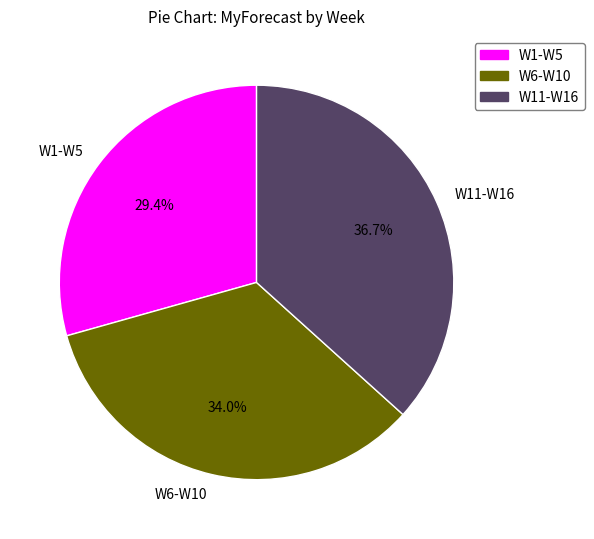

Rank the categories by value from highest to lowest.

W11-W16, W6-W10, W1-W5